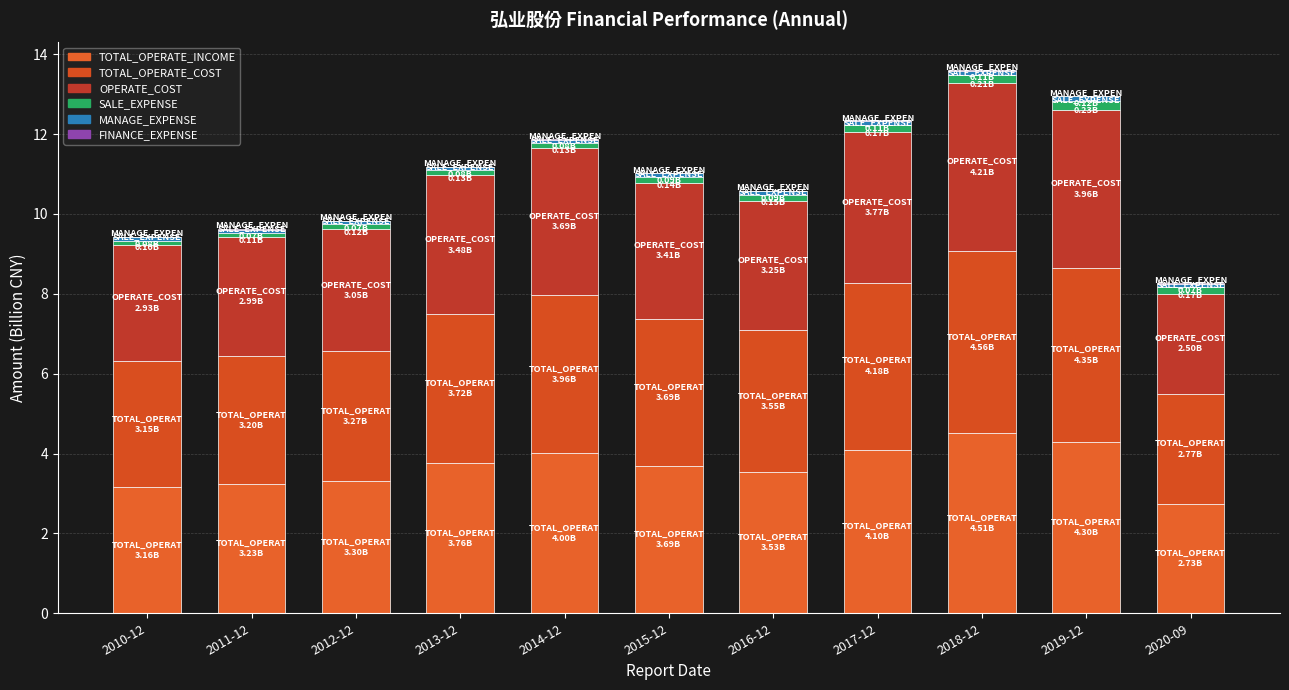

Count the number of data series in this chart.

6